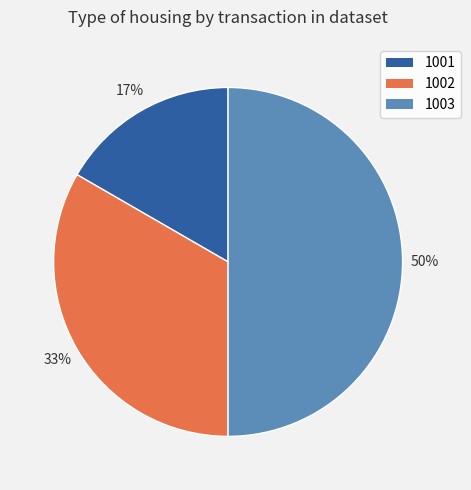

Which slice is the smallest?

1001